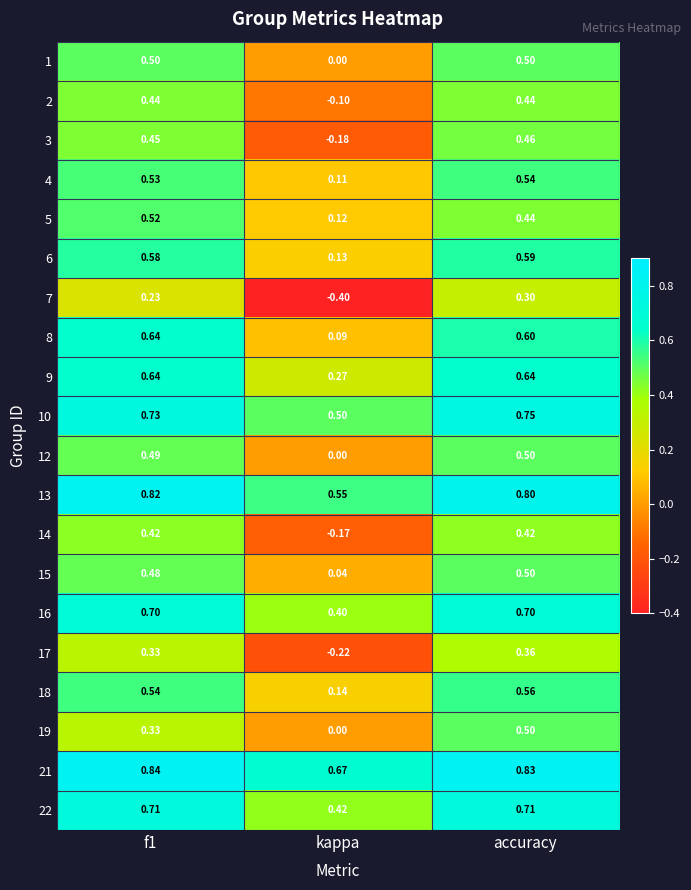

At which category is the sum across all series the highest?

accuracy